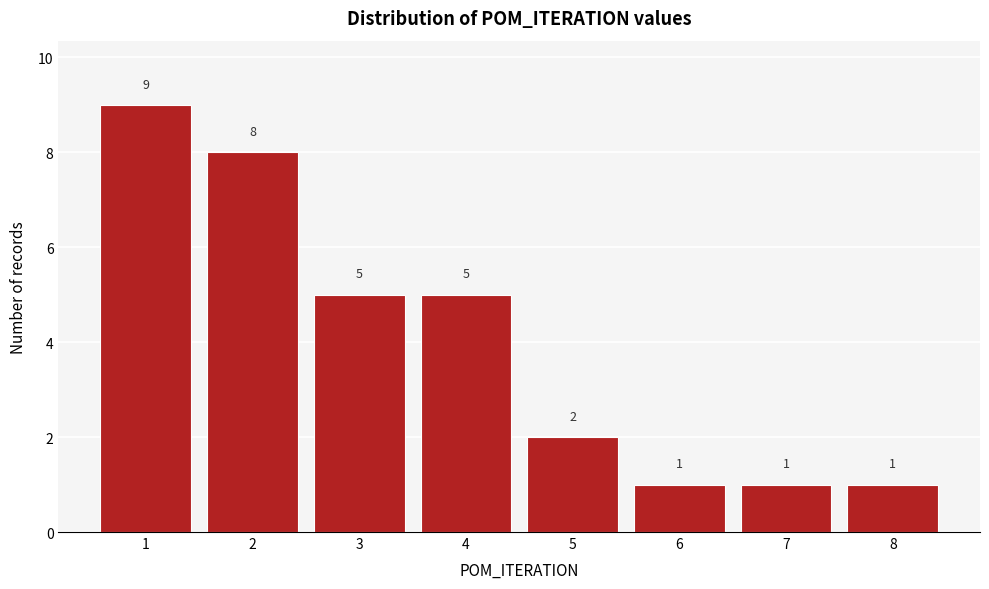

Reading right to left, what are all the values shown in this chart?

1	1	1	2	5	5	8	9